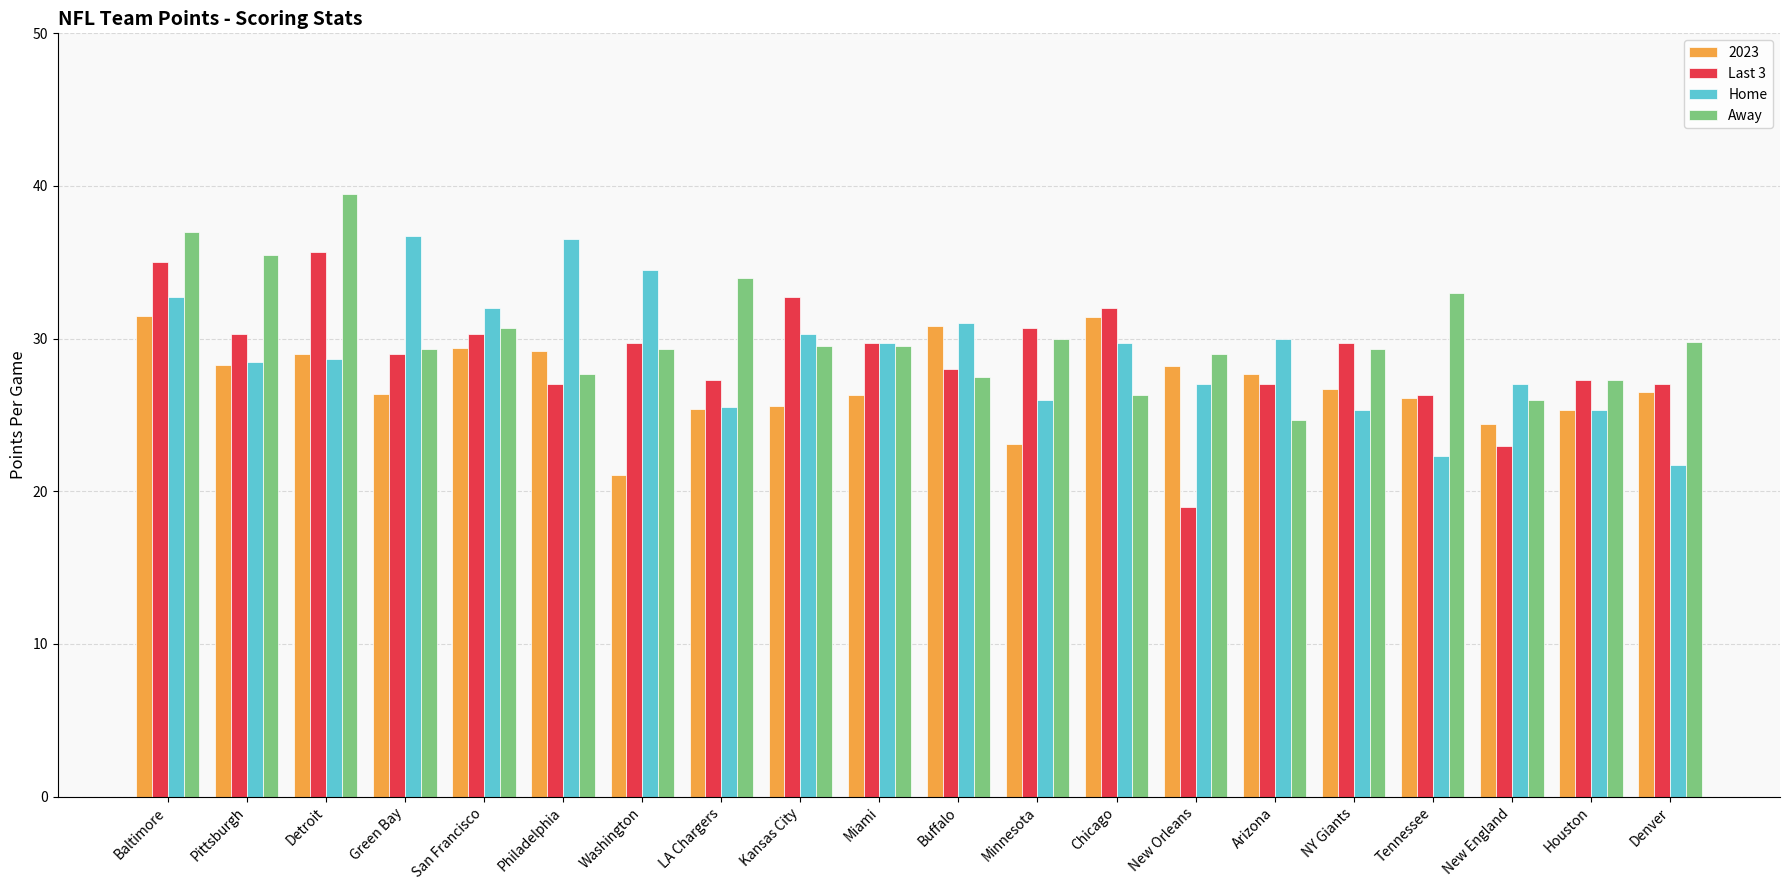

Are the bars grouped side by side (vs. stacked)?

Yes